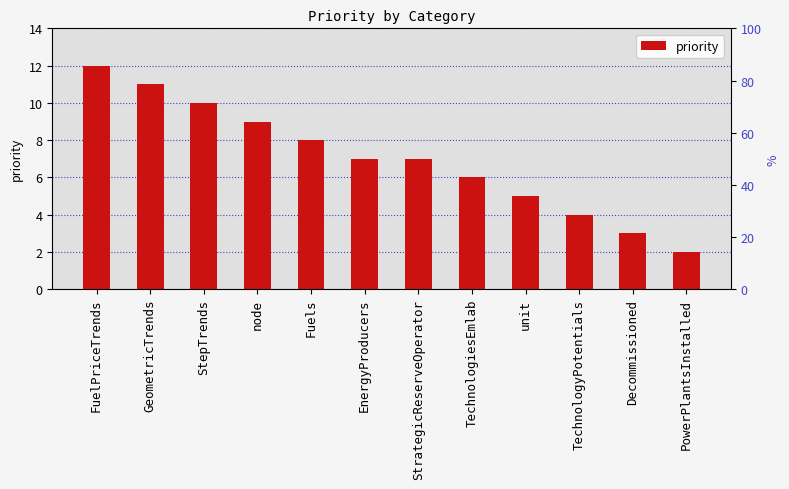

What is the difference between the second highest and minimum values?

9